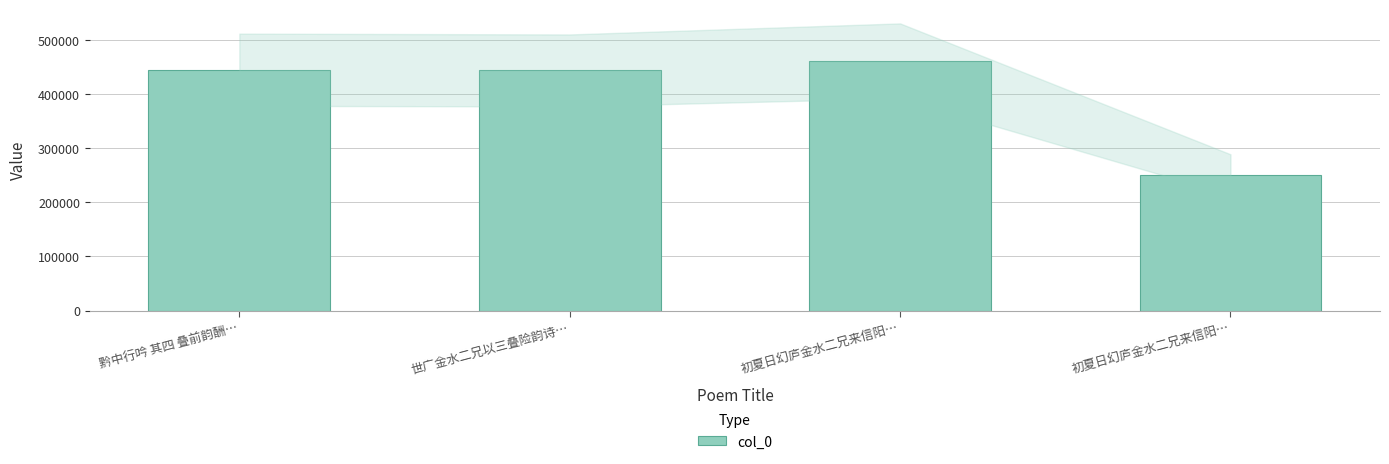

How many data points does each series have?

4